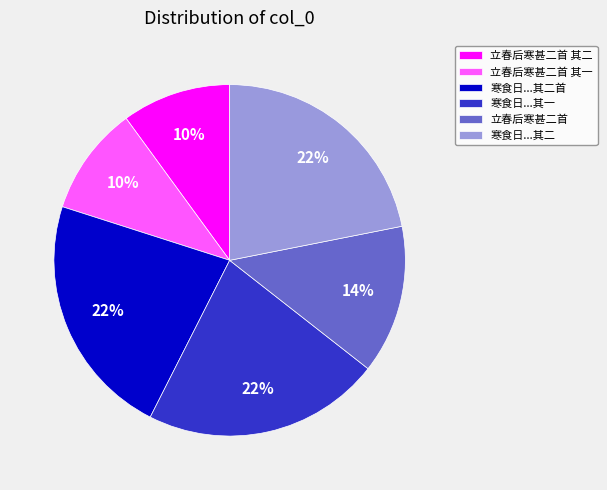

Does 立春后寒甚二首 其二 account for over 50% of the chart?

No